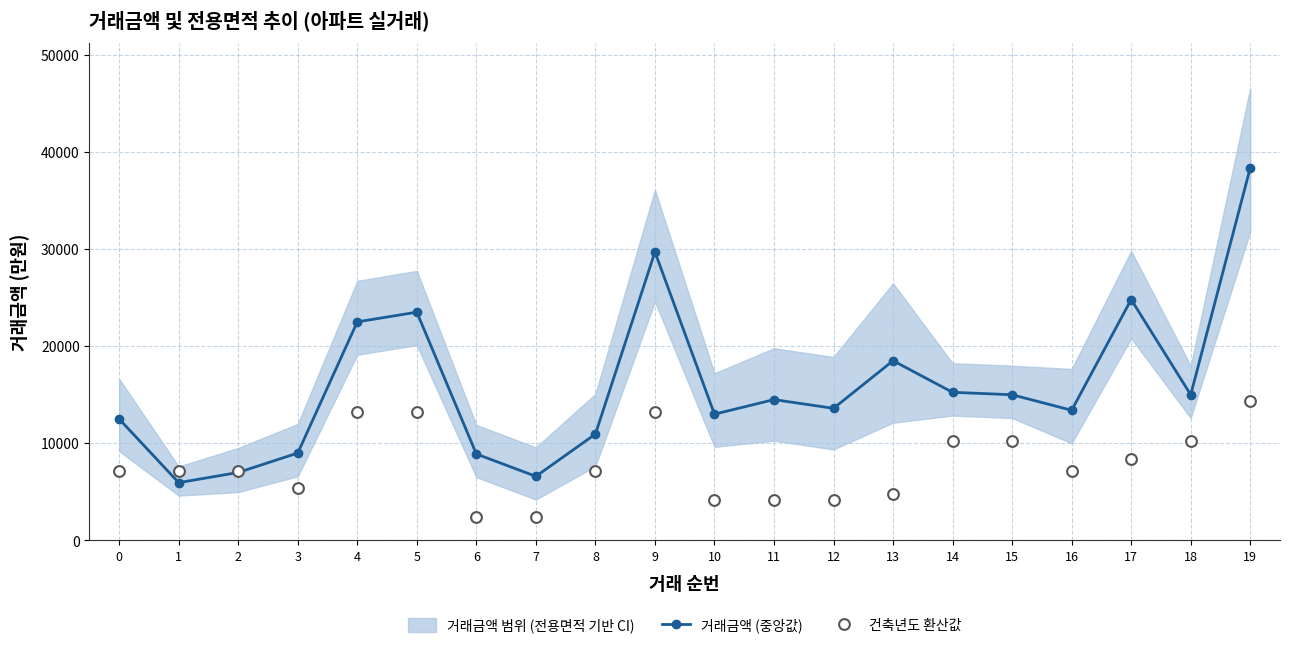

At which category is the sum across all series the highest?

19